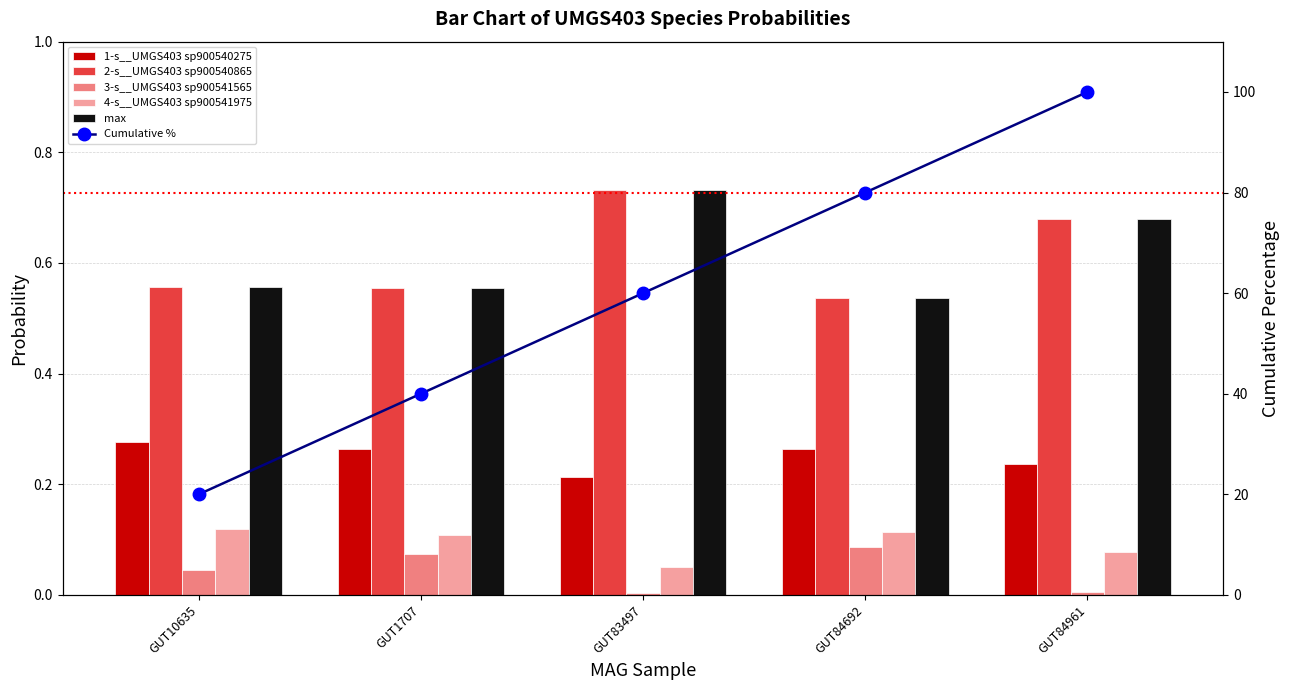

How many groups of bars are there?

5